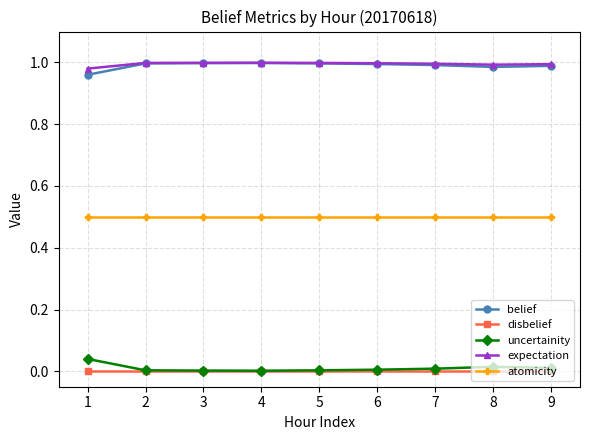

Is the value of disbelief at 7 greater than the value of expectation at 8?

No